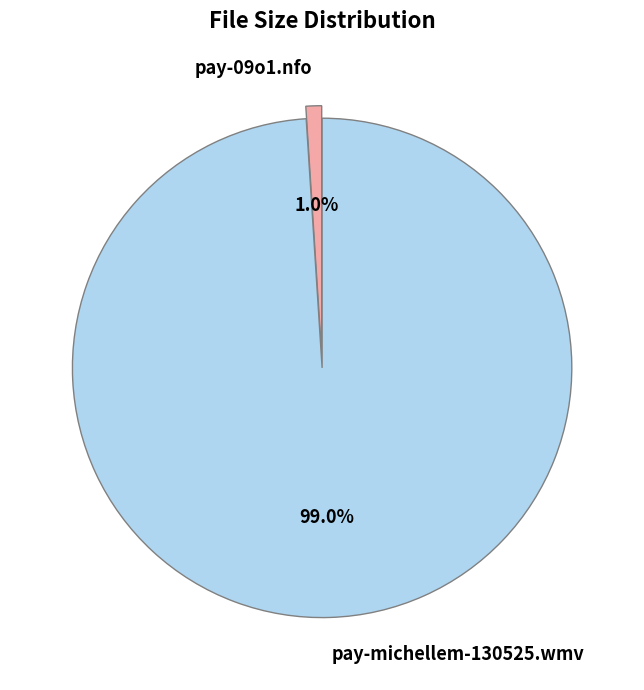

How many slices are in this pie chart?

2